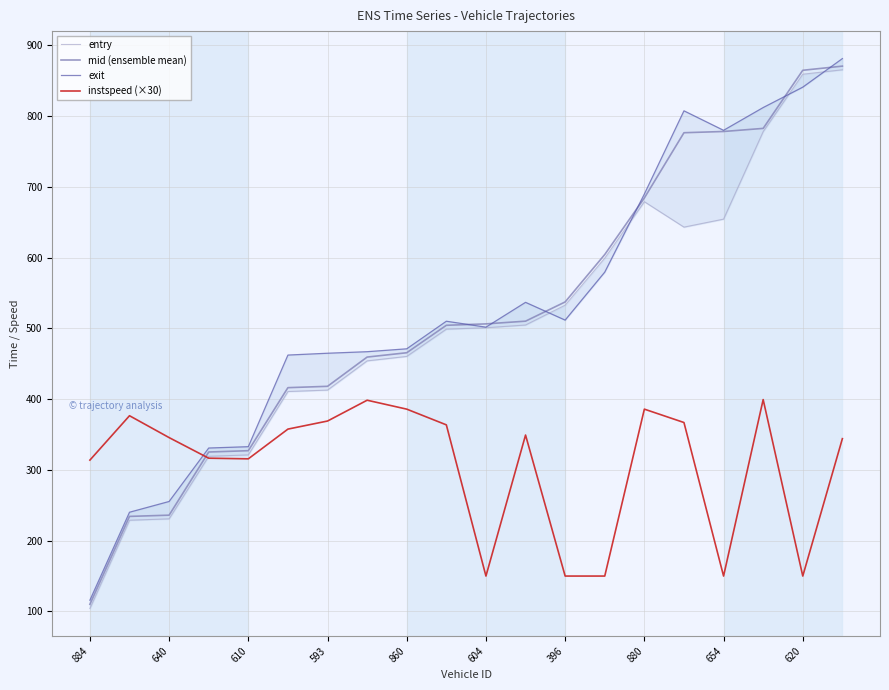

True or false: mid (ensemble mean) has a value of 499.9 at 610.

False